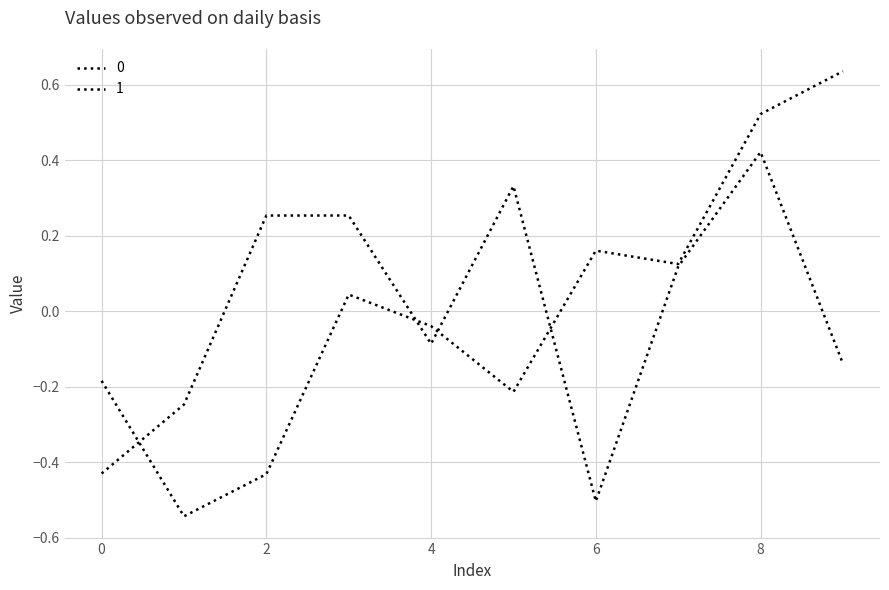

Rank the series by their maximum value, from highest to lowest.

1, 0